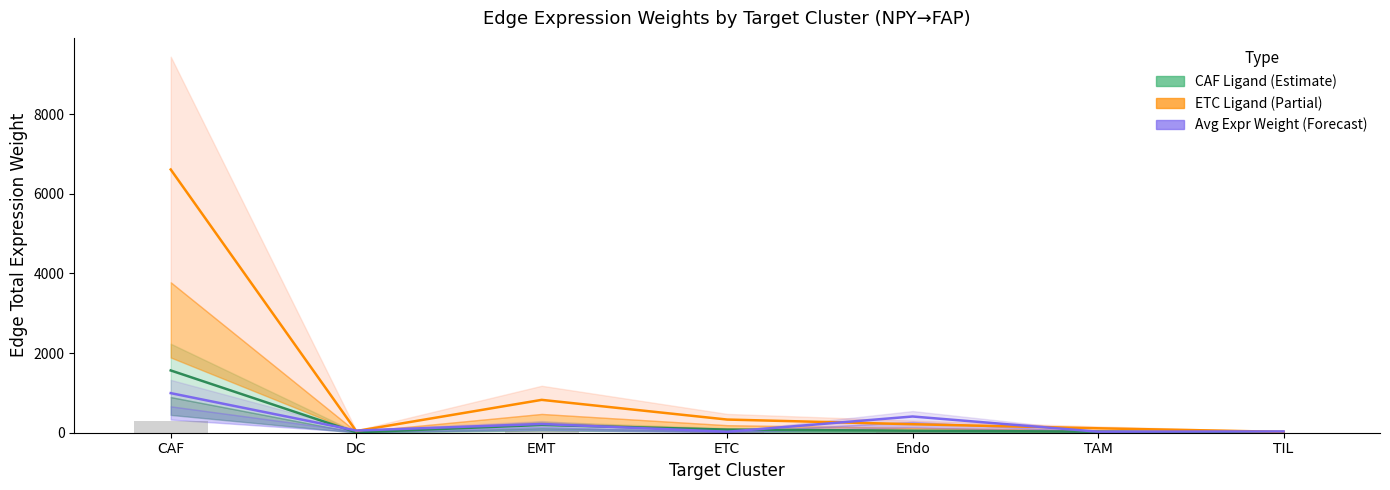

What is the difference between the highest and lowest values at EMT?

629.8